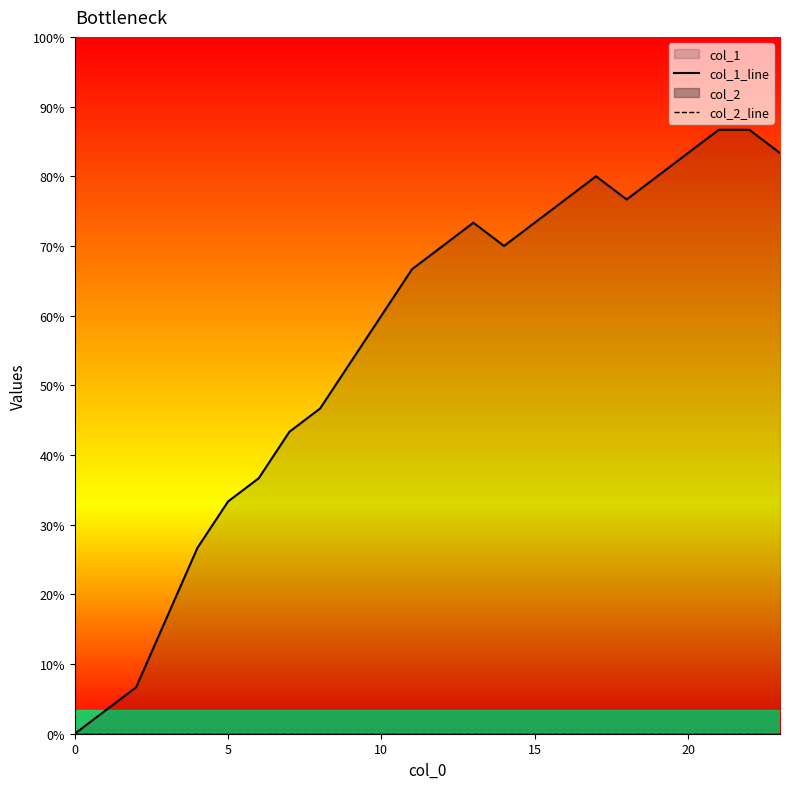

How many series are shown in this chart?

2